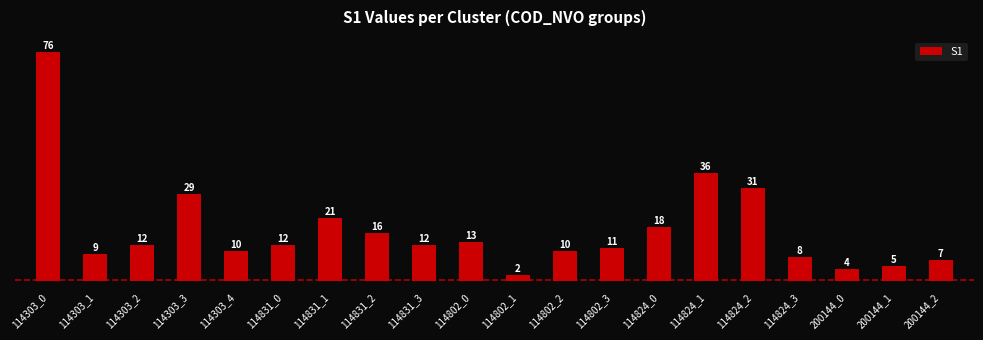

Approximately how many times larger is the value at 114802_0 compared to 114824_0?

0.7